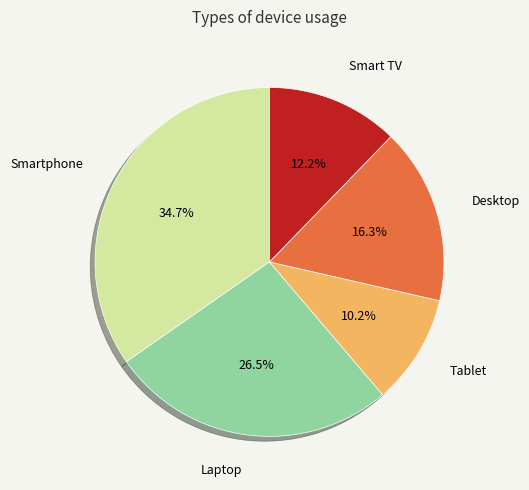

Rank the categories by value from highest to lowest.

Smartphone, Laptop, Desktop, Smart TV, Tablet